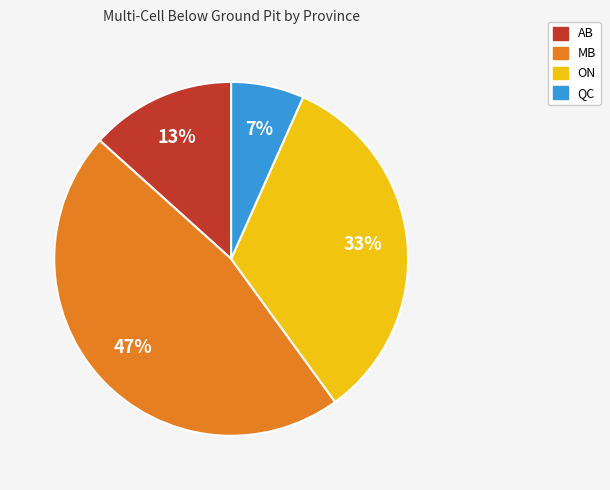

To the nearest percent, what is the difference between the largest and smallest slice percentages?

40%